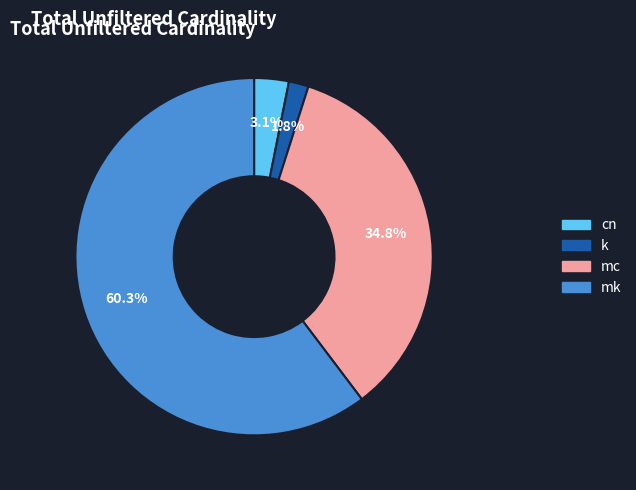

To the nearest percent, what is the combined percentage of mk and k?

62%